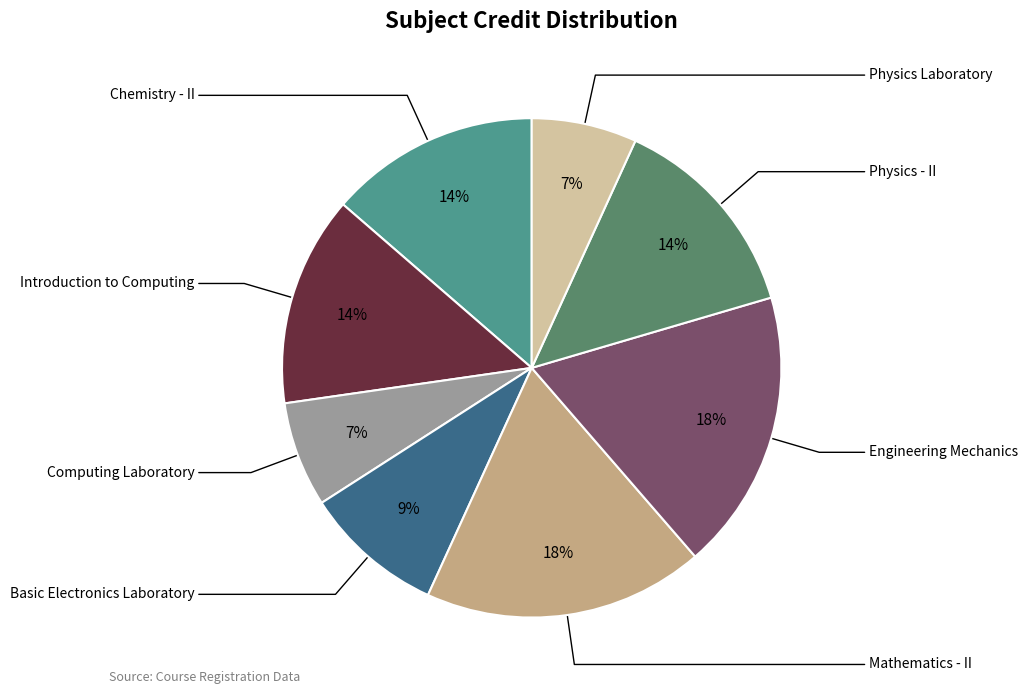

To the nearest percent, what portion does Physics - II represent?

14%